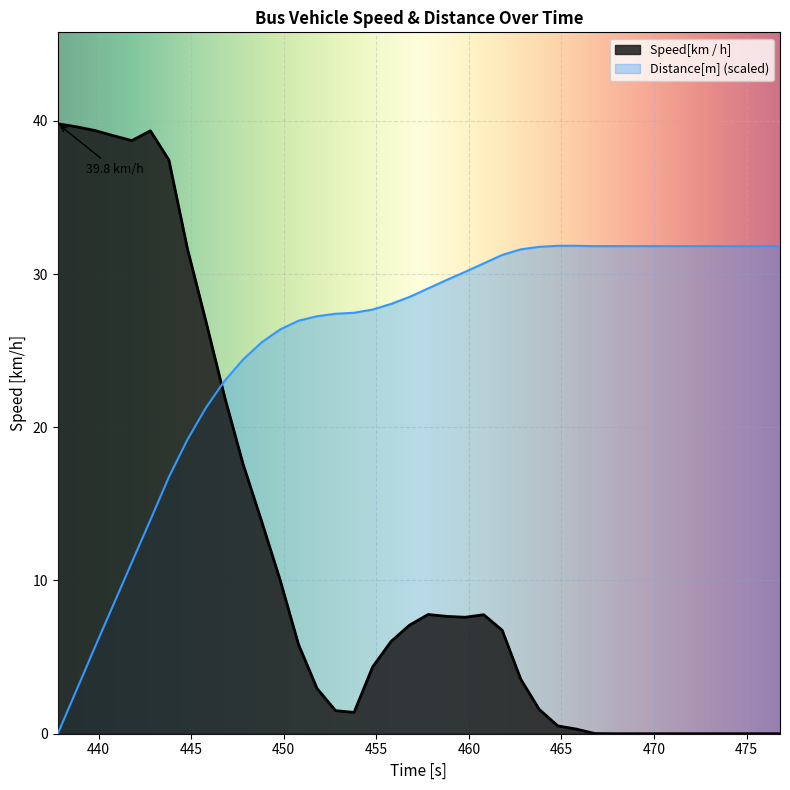

What is the difference between the second highest and second lowest values?

39.6